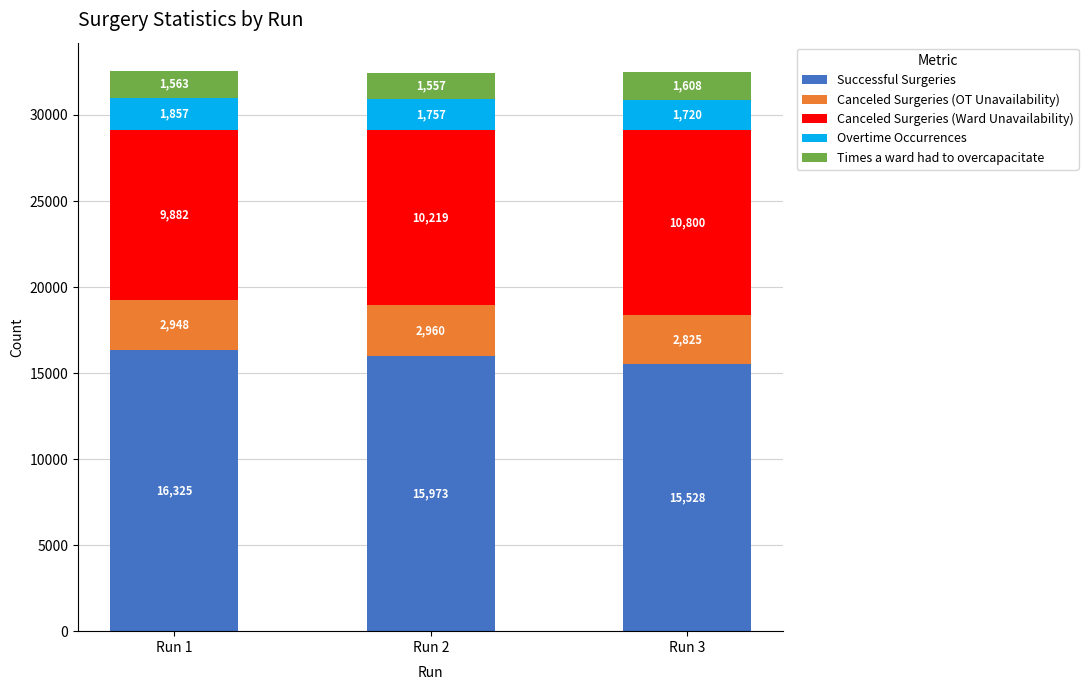

Count the number of categories in the chart.

3